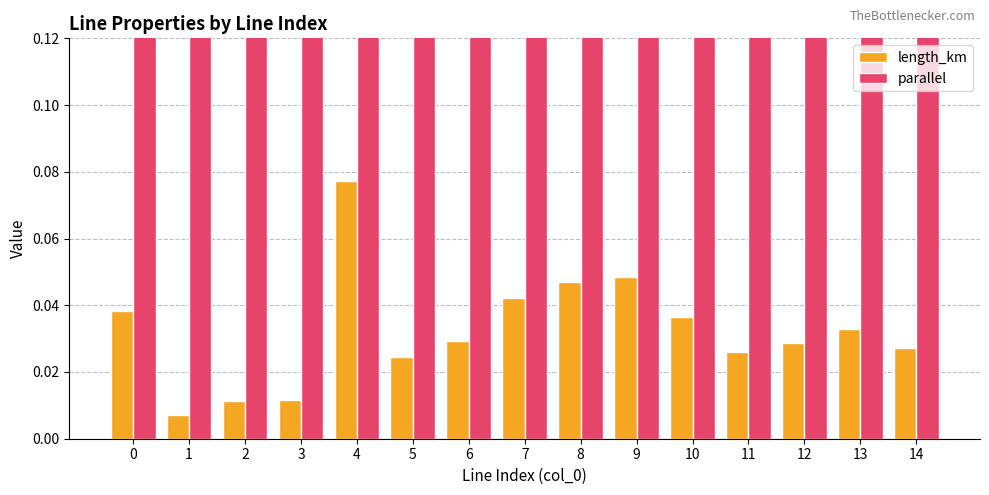

Count the parallel values in the range 1 to 2.

15